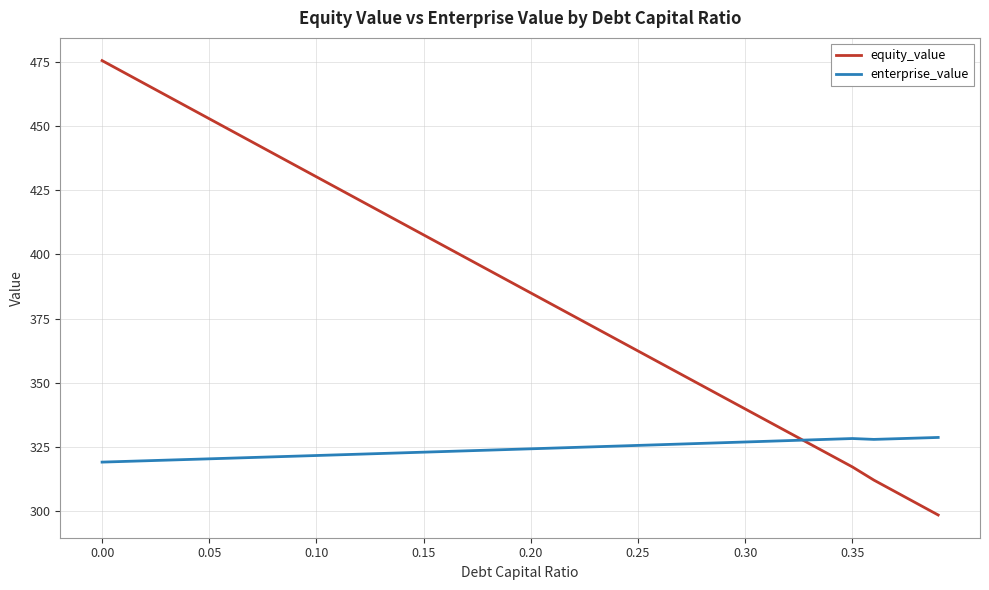

Rank the series by their maximum value, from highest to lowest.

equity_value, enterprise_value